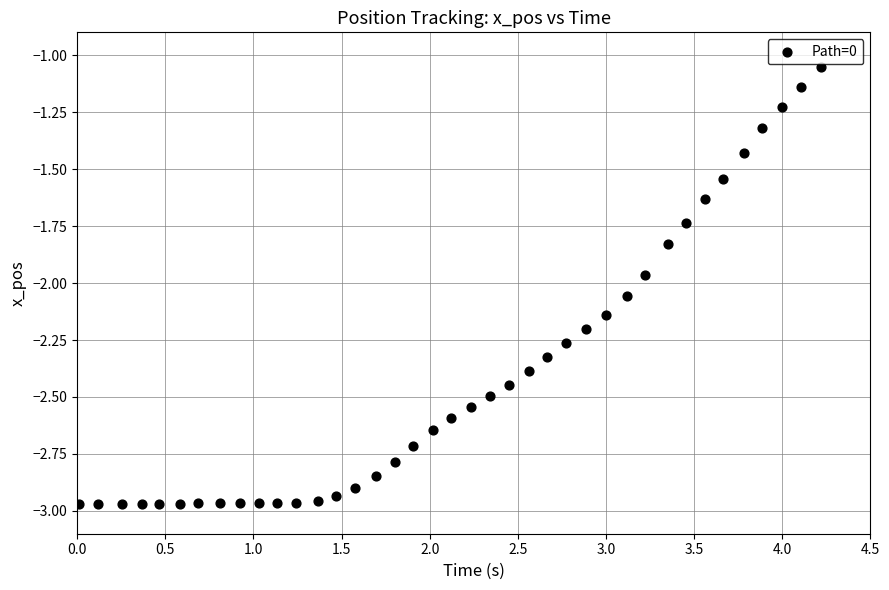

What is the range of Y values (max minus min)?

1.9